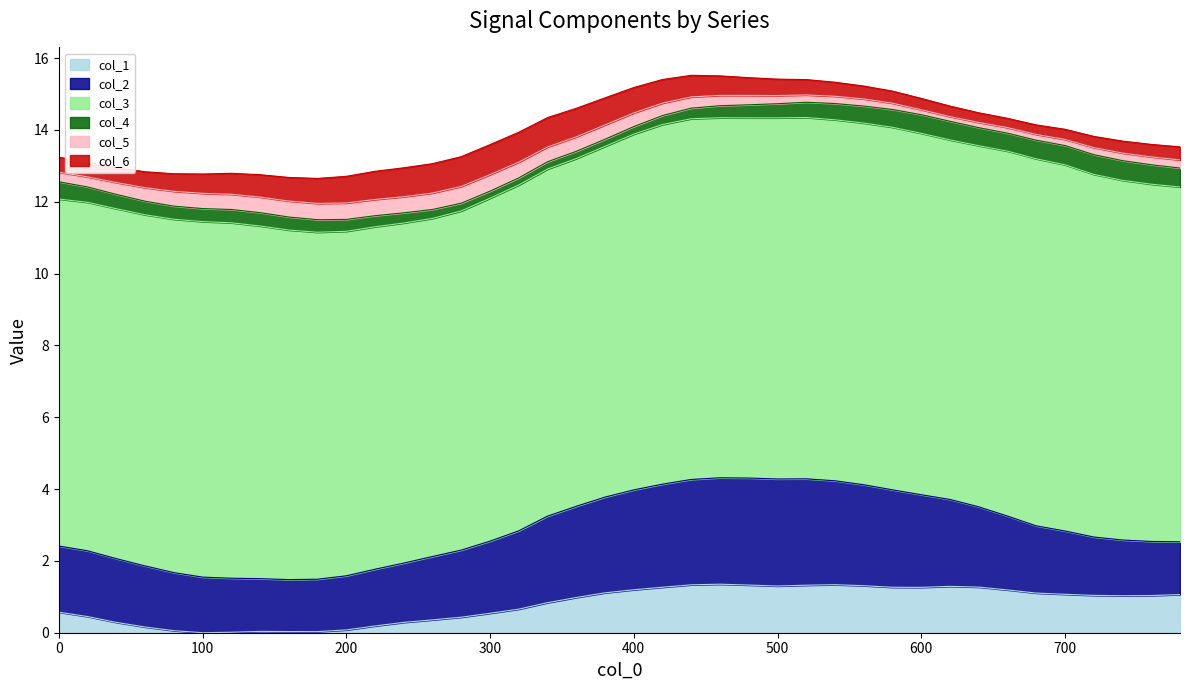

True or false: col_4 and col_5 cross at least once.

True